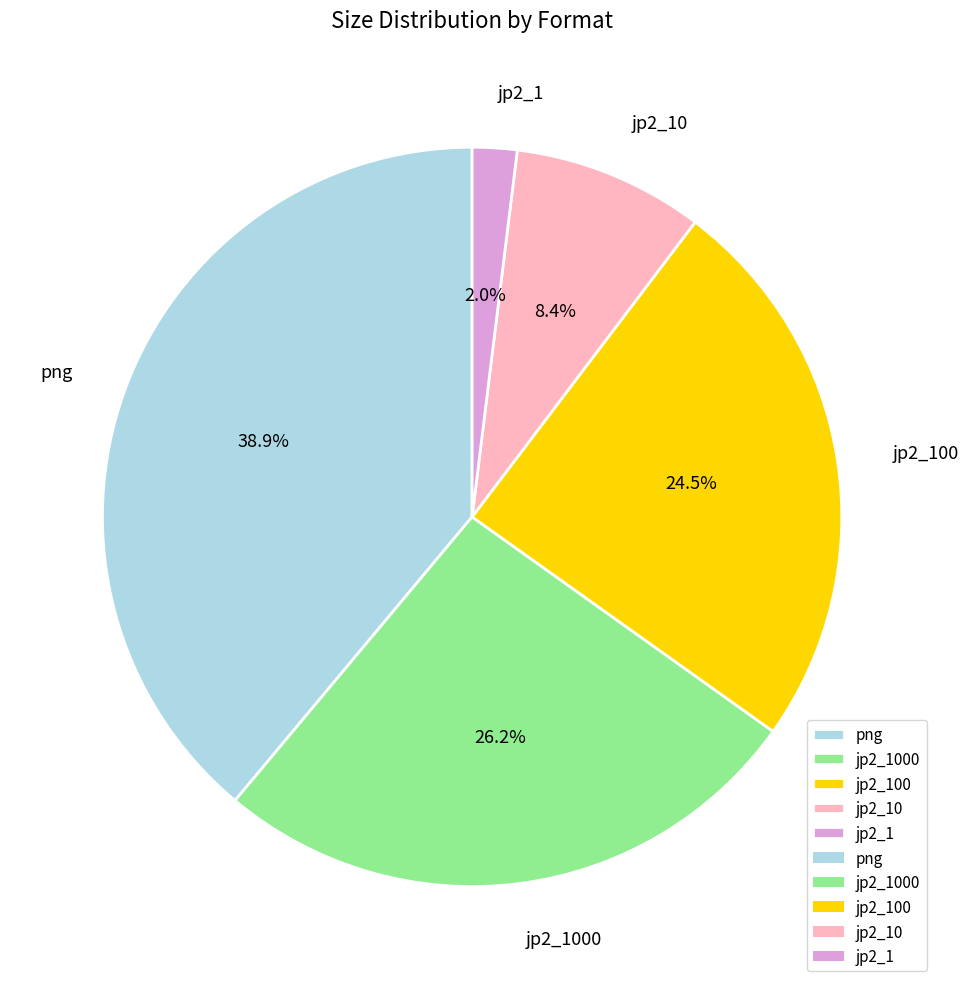

Between png and jp2_10, which is larger?

png